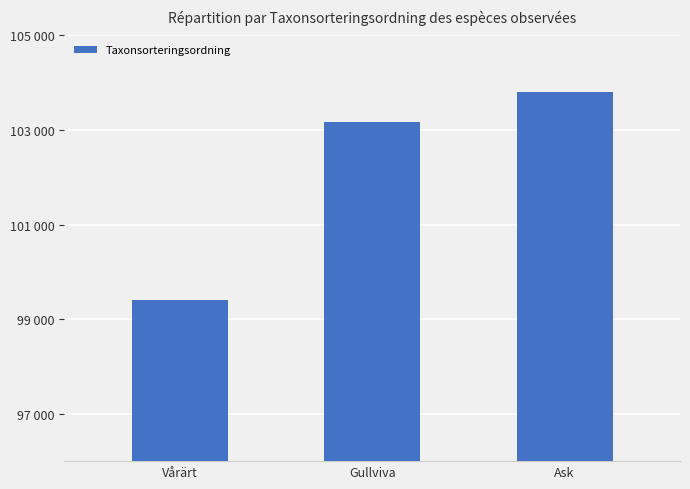

List the labels in order of value, largest first.

Ask, Gullviva, Vårärt